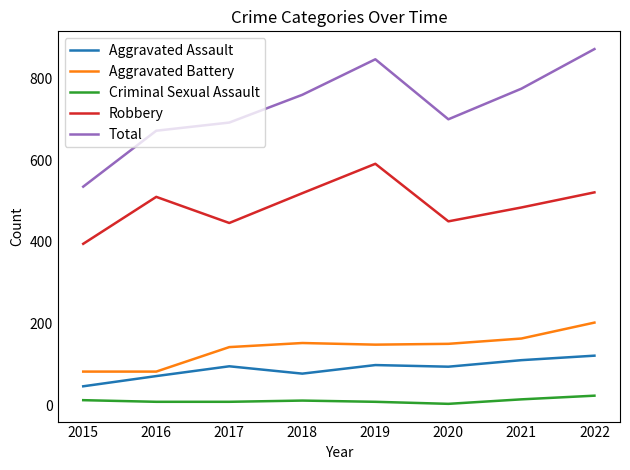

Which category has the highest value across all series?

2022